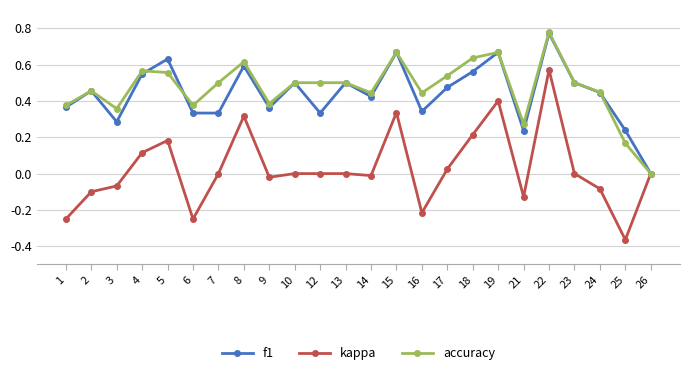

The value of f1 at 14 is 0.1. True or false?

False